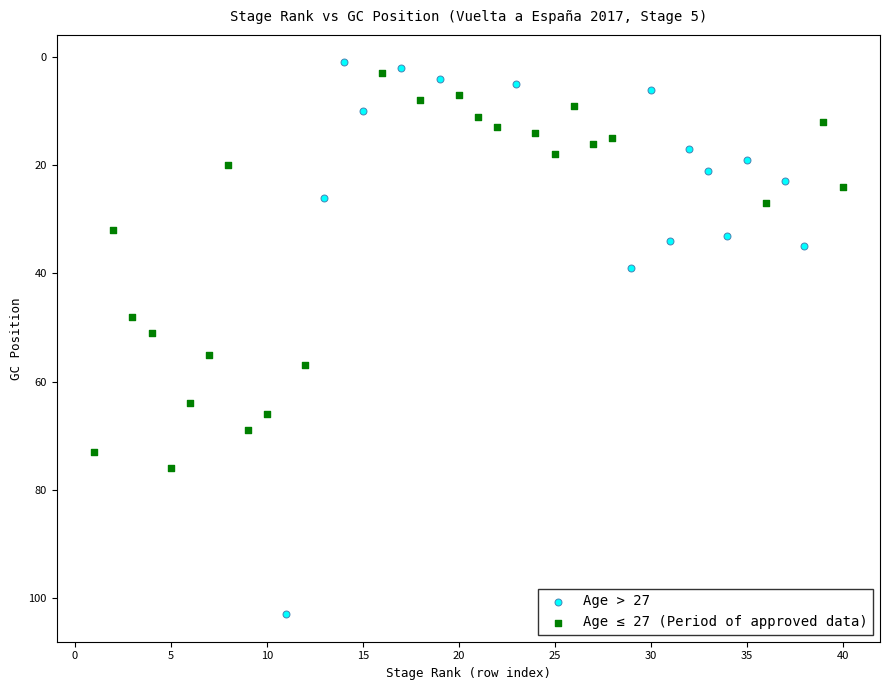

Which series has the largest Y range (max minus min)?

Age > 27